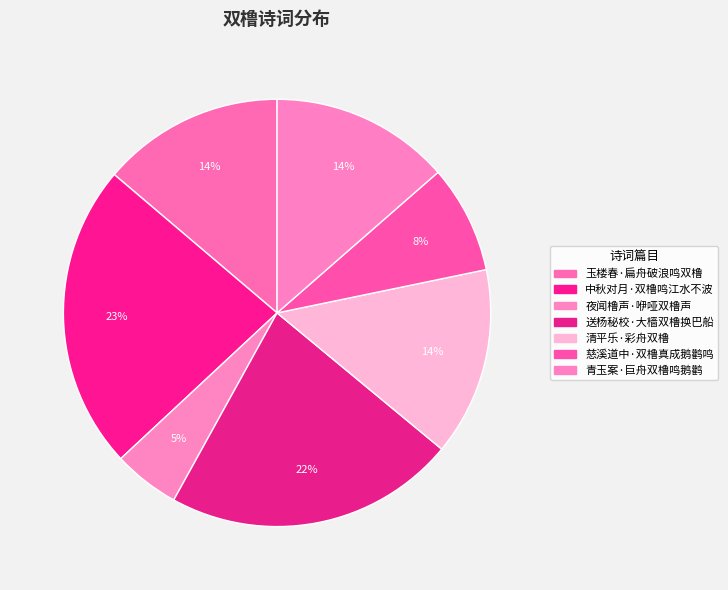

Does any single category account for the majority?

No